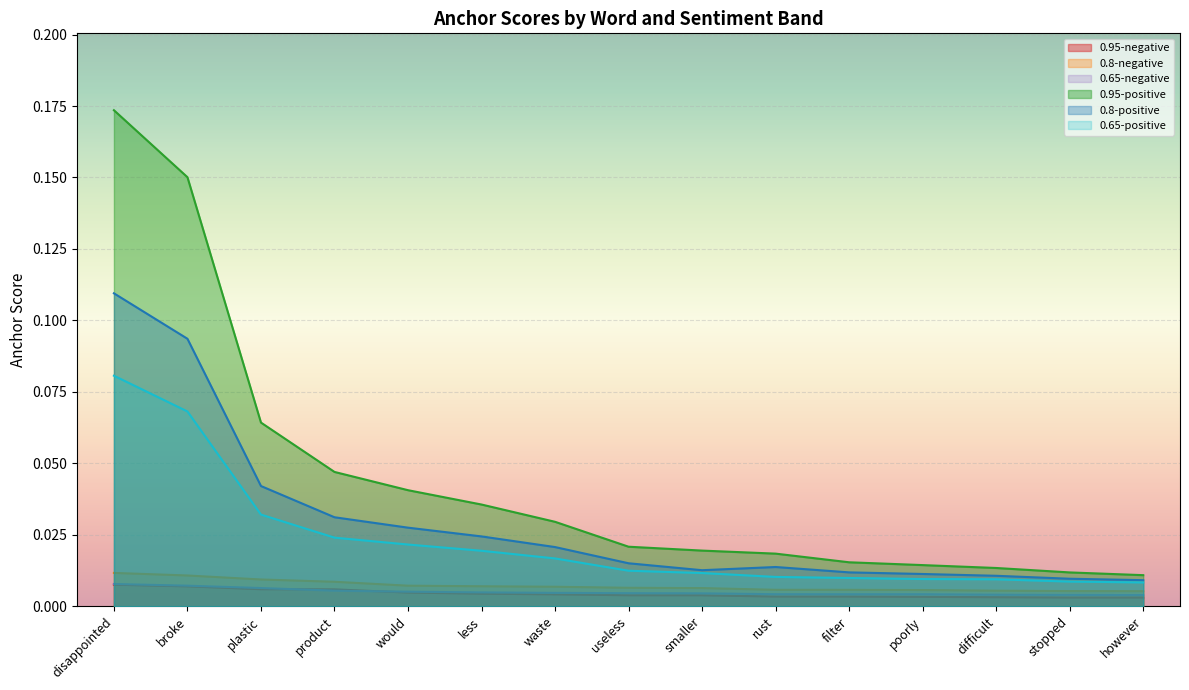

Between poorly and product, which is larger?

product